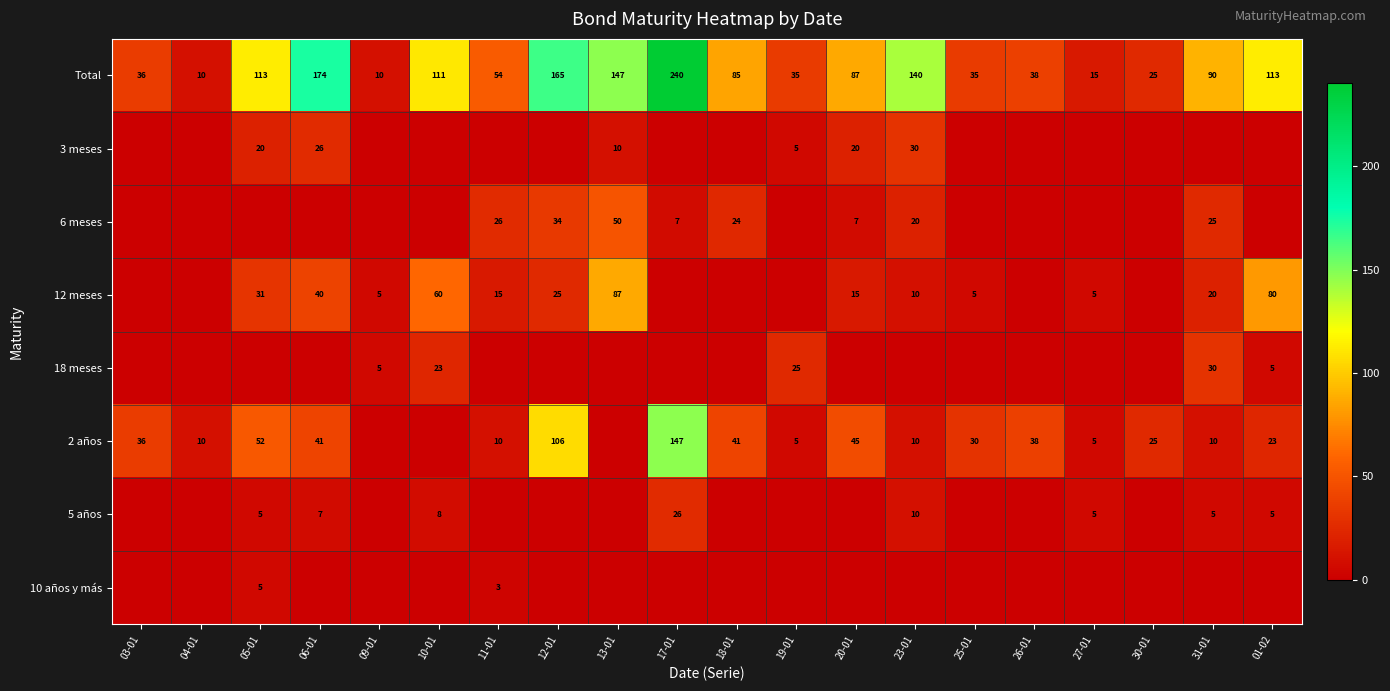

Between 06-01 and 19-01, which is larger?

06-01